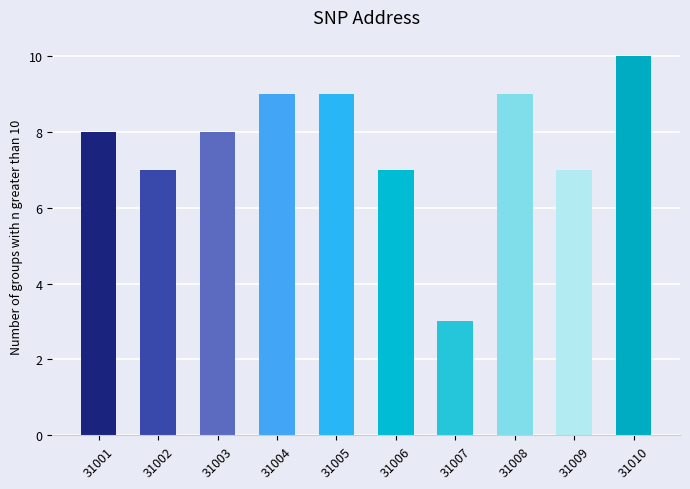

Count the number of data series in this chart.

1